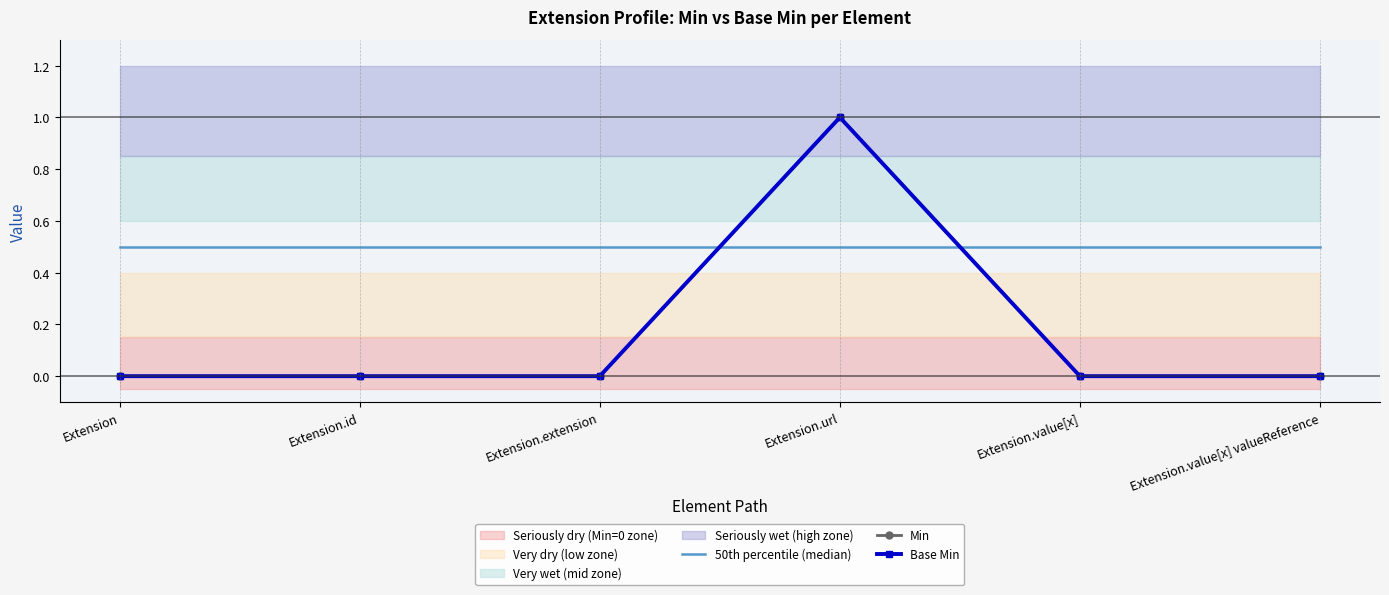

Count the number of categories in the chart.

6